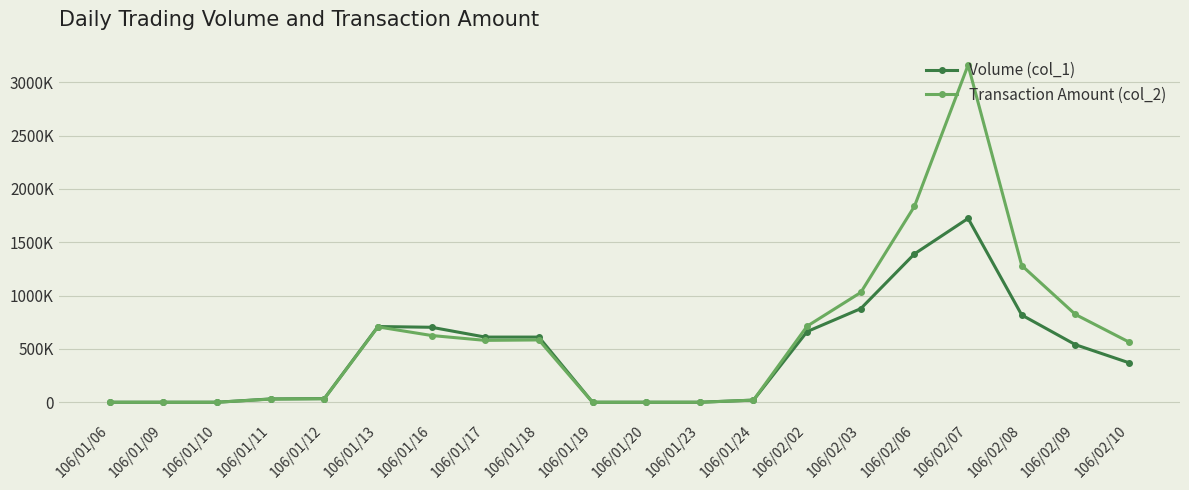

Is this an area chart (filled region under the line)?

No